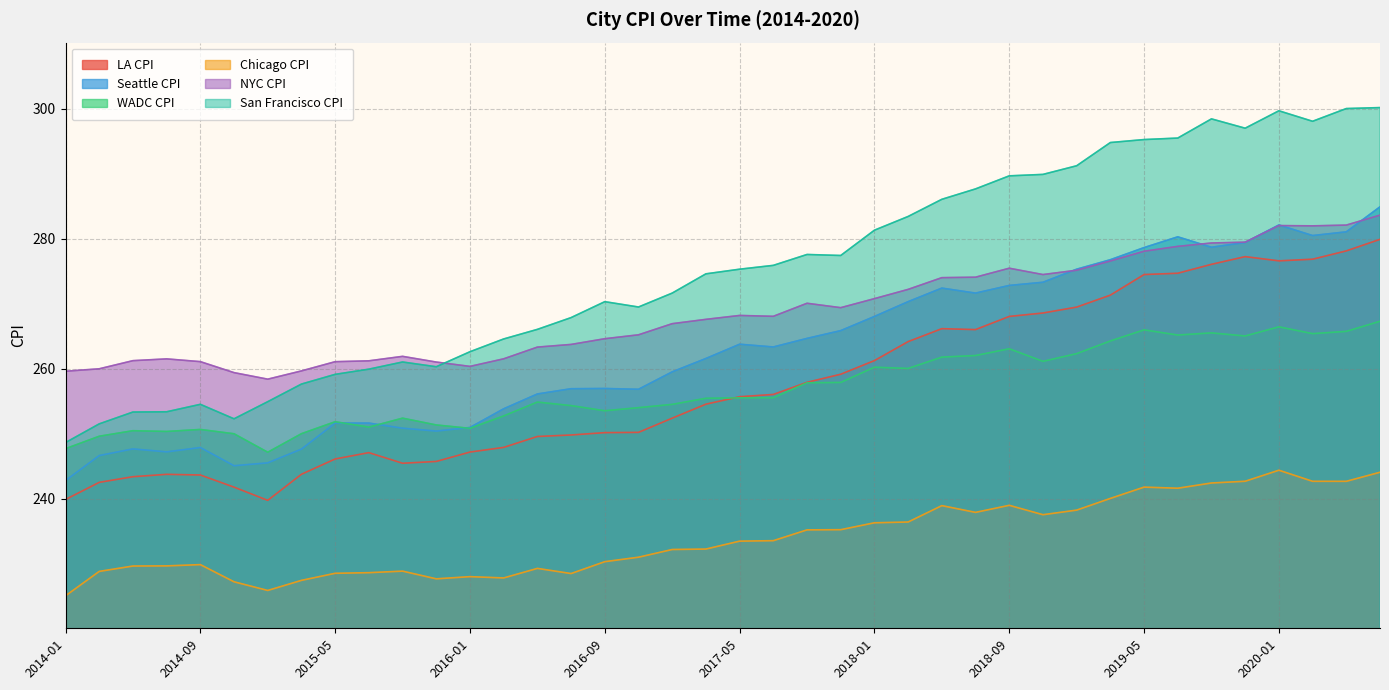

How many lines are shown in the chart?

6